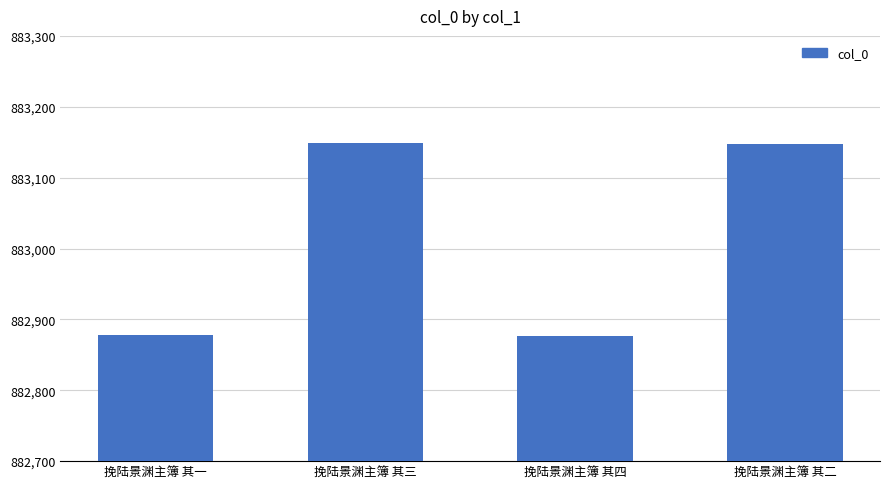

Read the value at 挽陆景渊主簿 其三.

883149